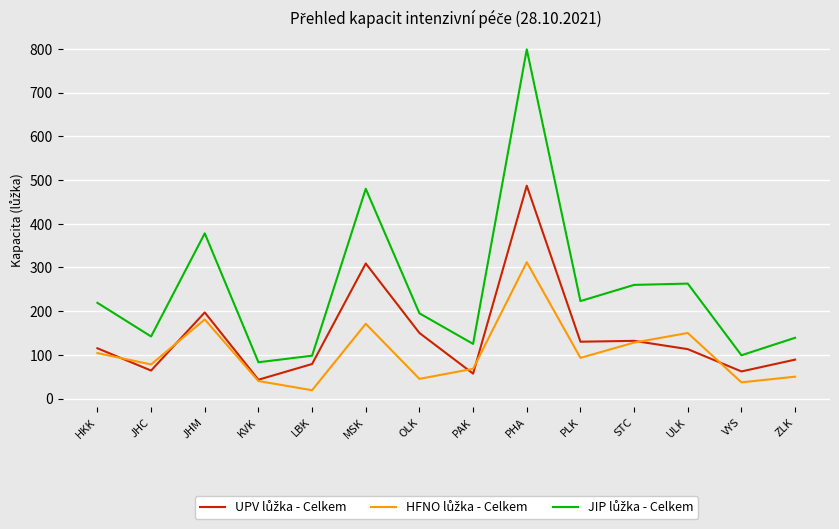

What is the difference between the highest and lowest values at STC?

132